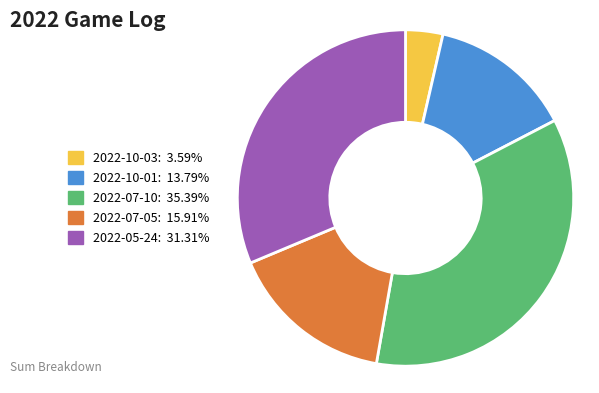

What is the ratio of the value at 2022-10-03 to the value at 2022-10-01?

0.3